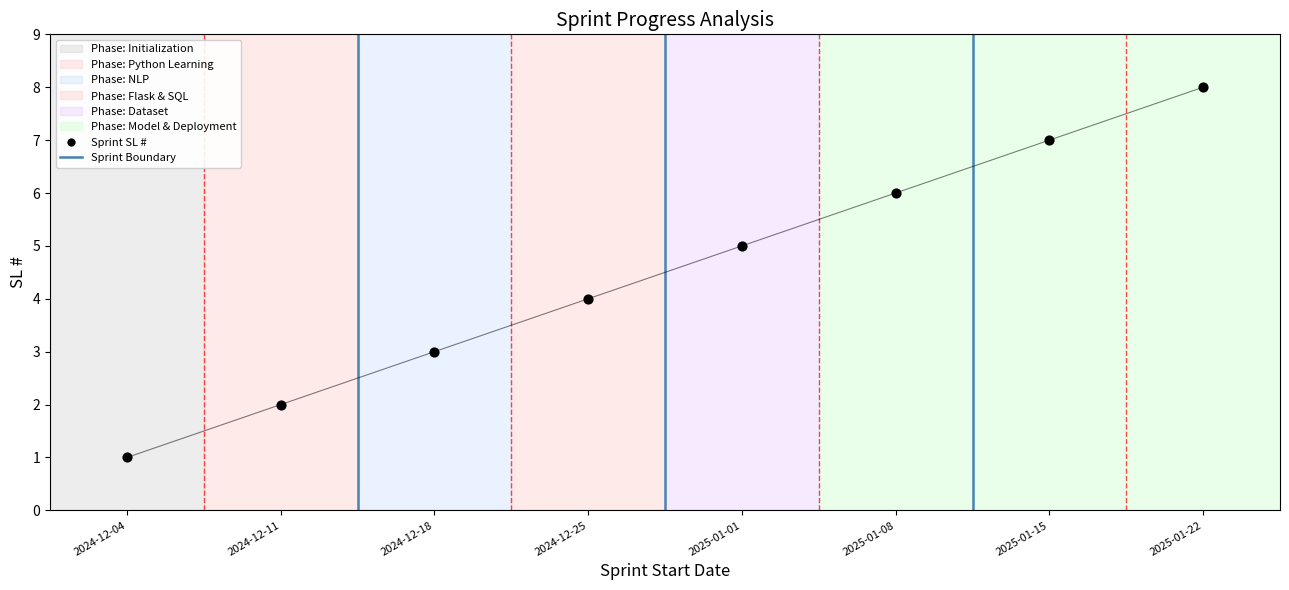

What is the change in value from 2024-12-11 to 2024-12-25?

+2